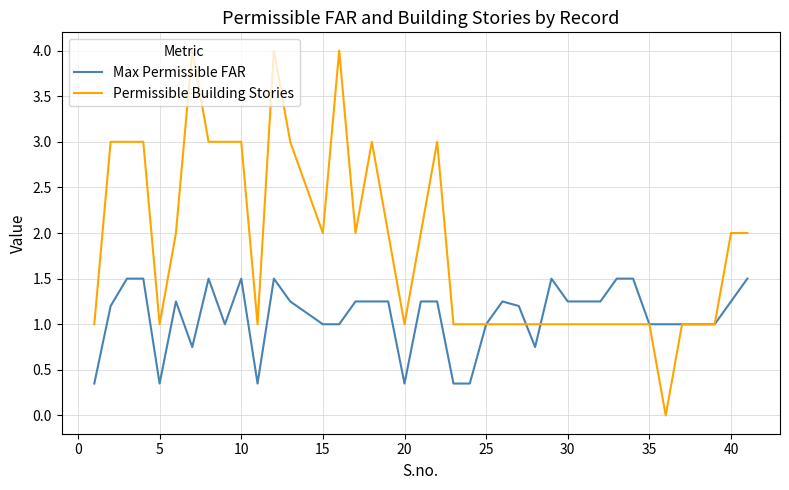

How many series are shown in this chart?

2